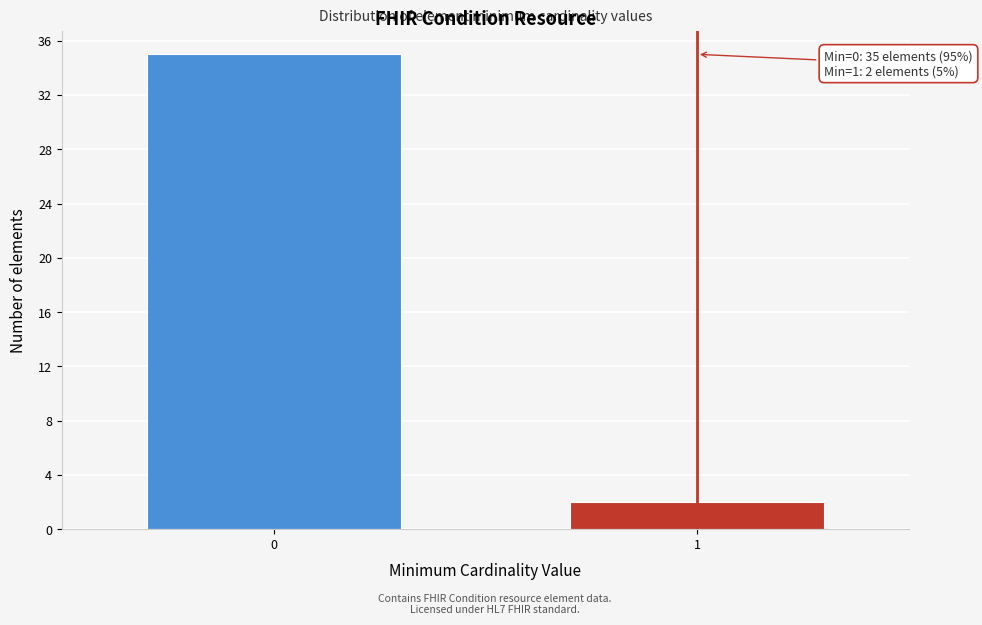

Reading left to right, extract all data points from this chart.

35	2